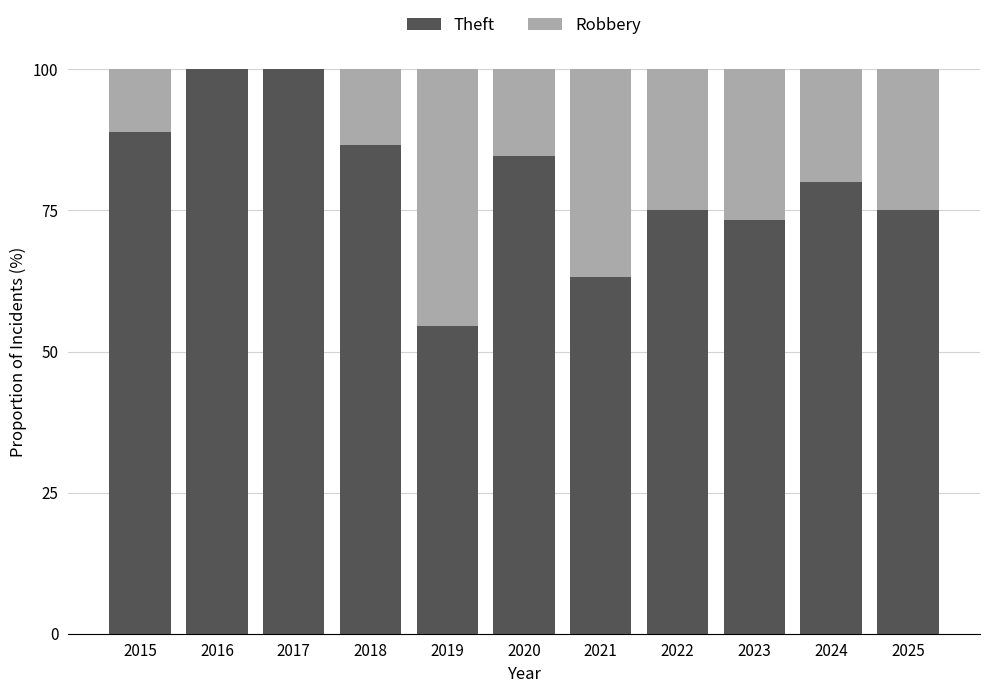

Where does the Theft series first go above 80?

2015